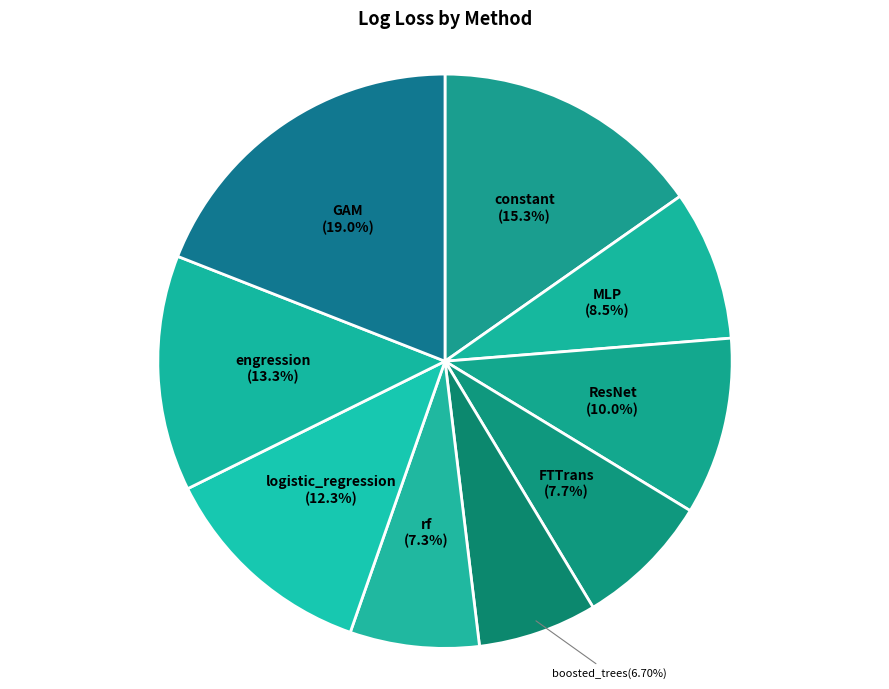

To the nearest percent, what is the difference between the largest and smallest slice percentages?

12%